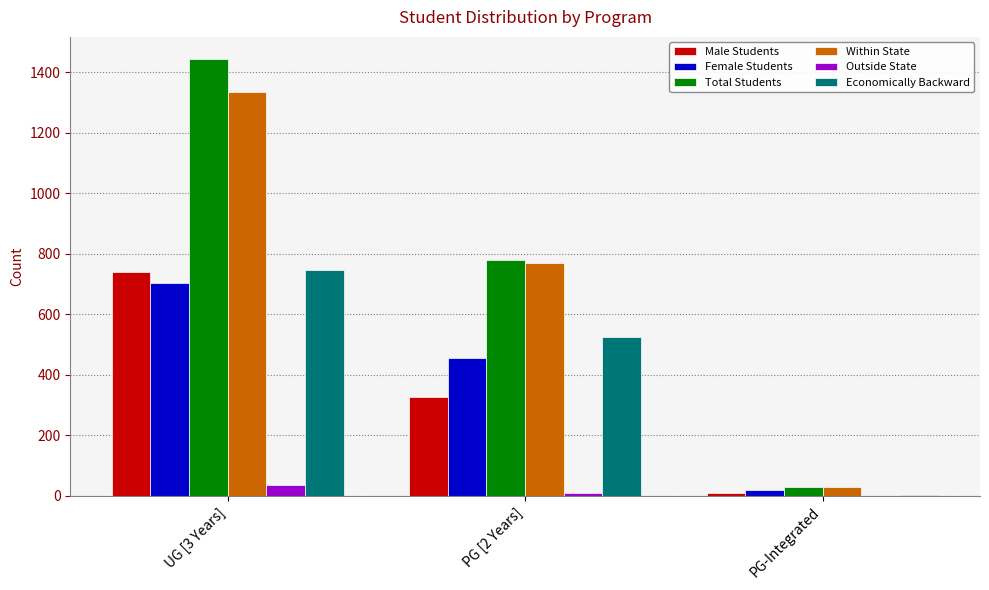

Between PG [2 Years] and PG-Integrated, which series saw the biggest shift?

Total Students